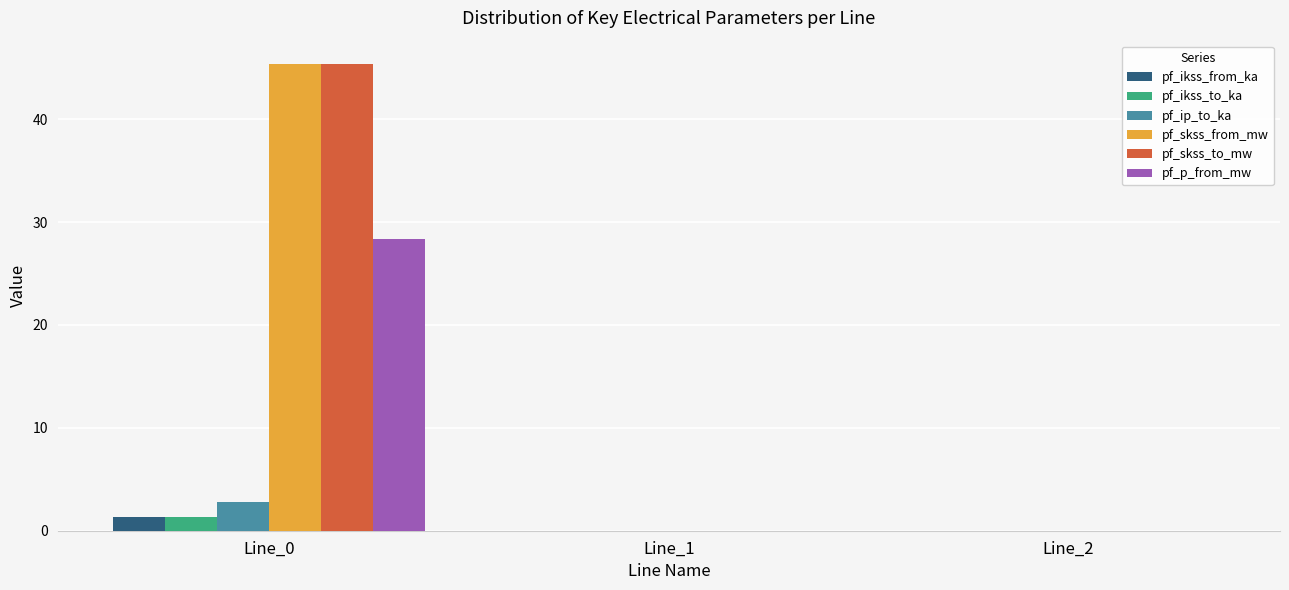

What is the maximum value shown in the chart?

45.4